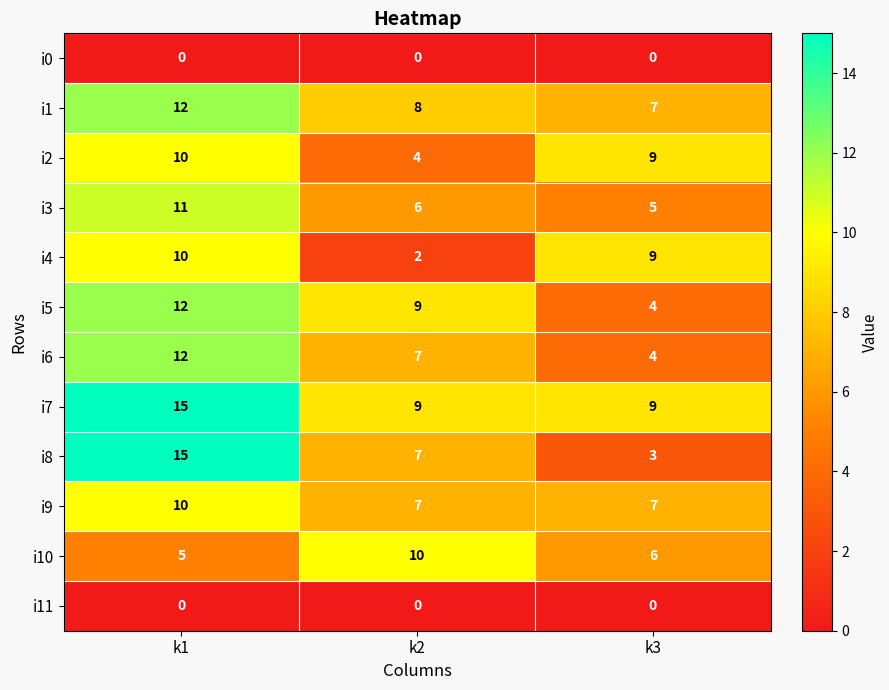

What is the average value of the i8 series?

8